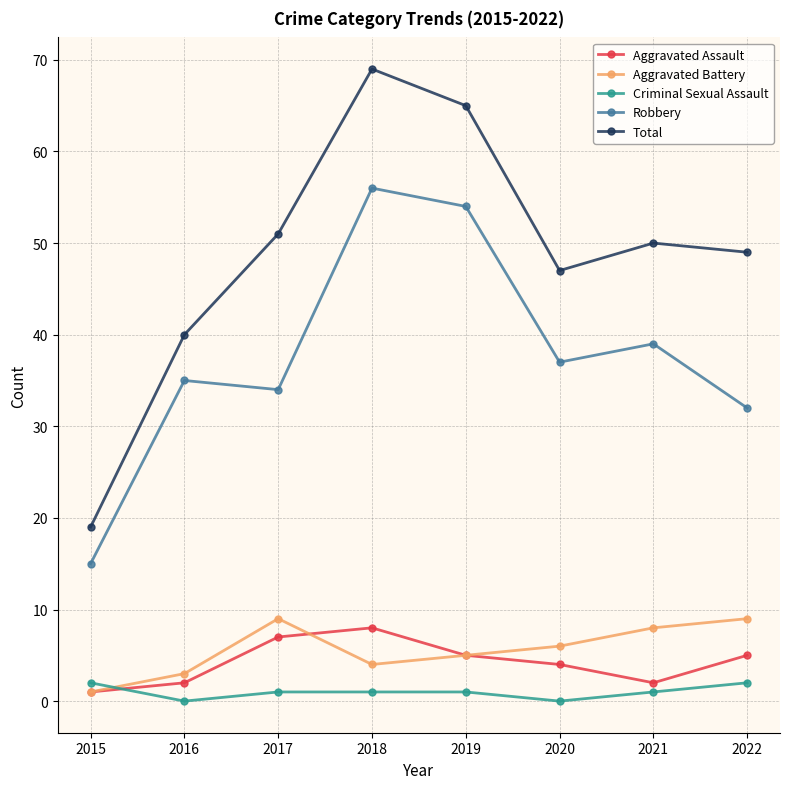

How many categories are shown in the chart?

8